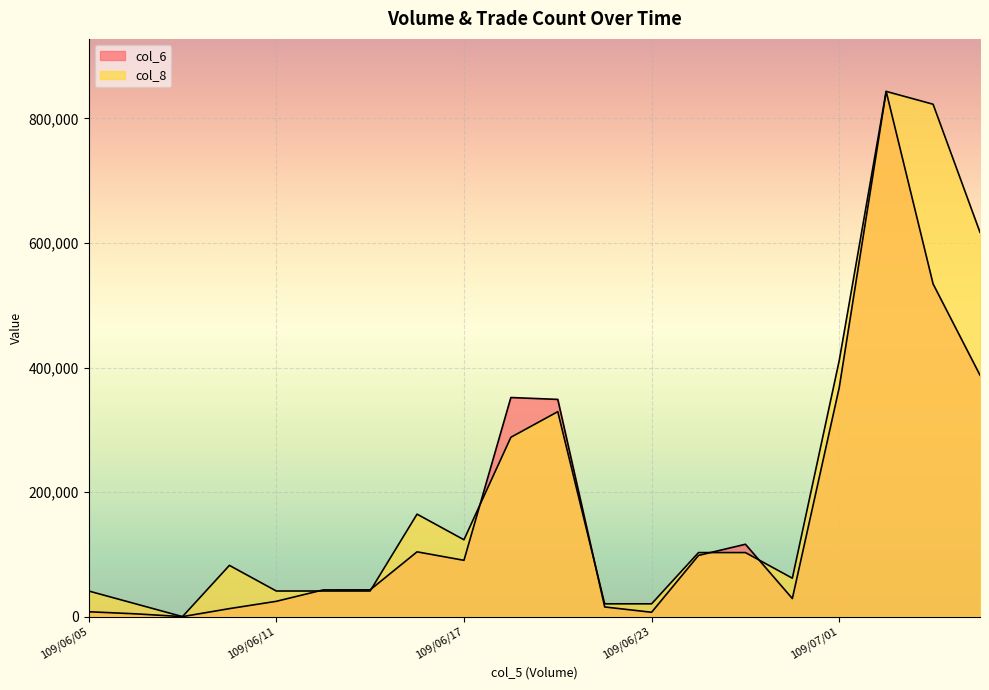

What is the sum of all col_8 values?

4175908.0